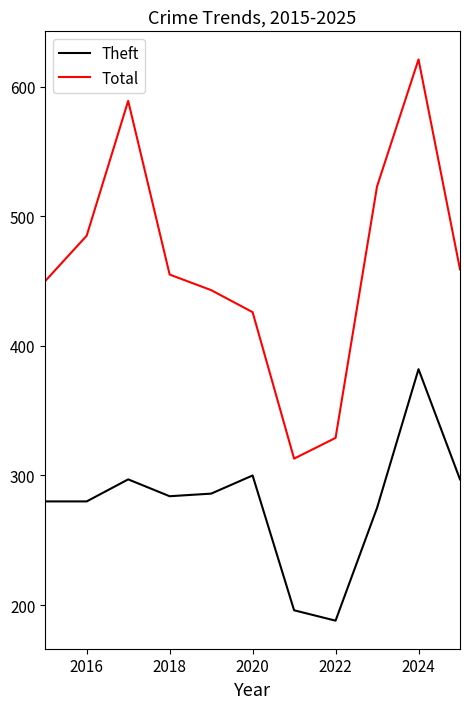

Which series has the widest spread of values?

Total